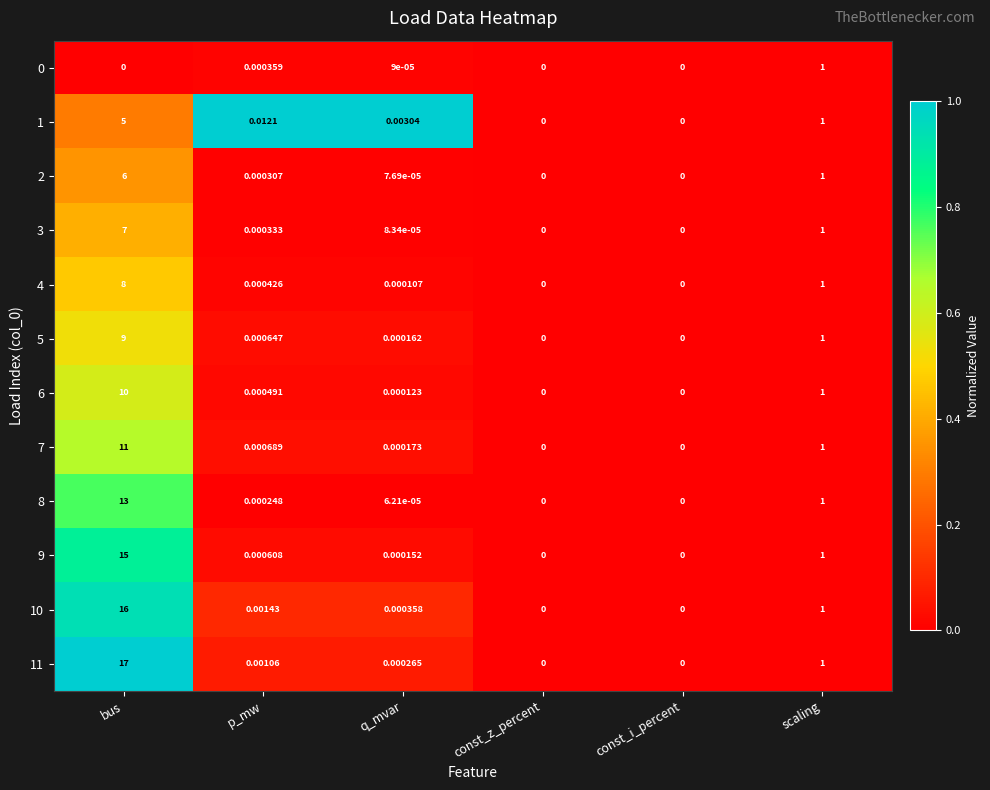

Between bus and q_mvar, which series saw the biggest shift?

11